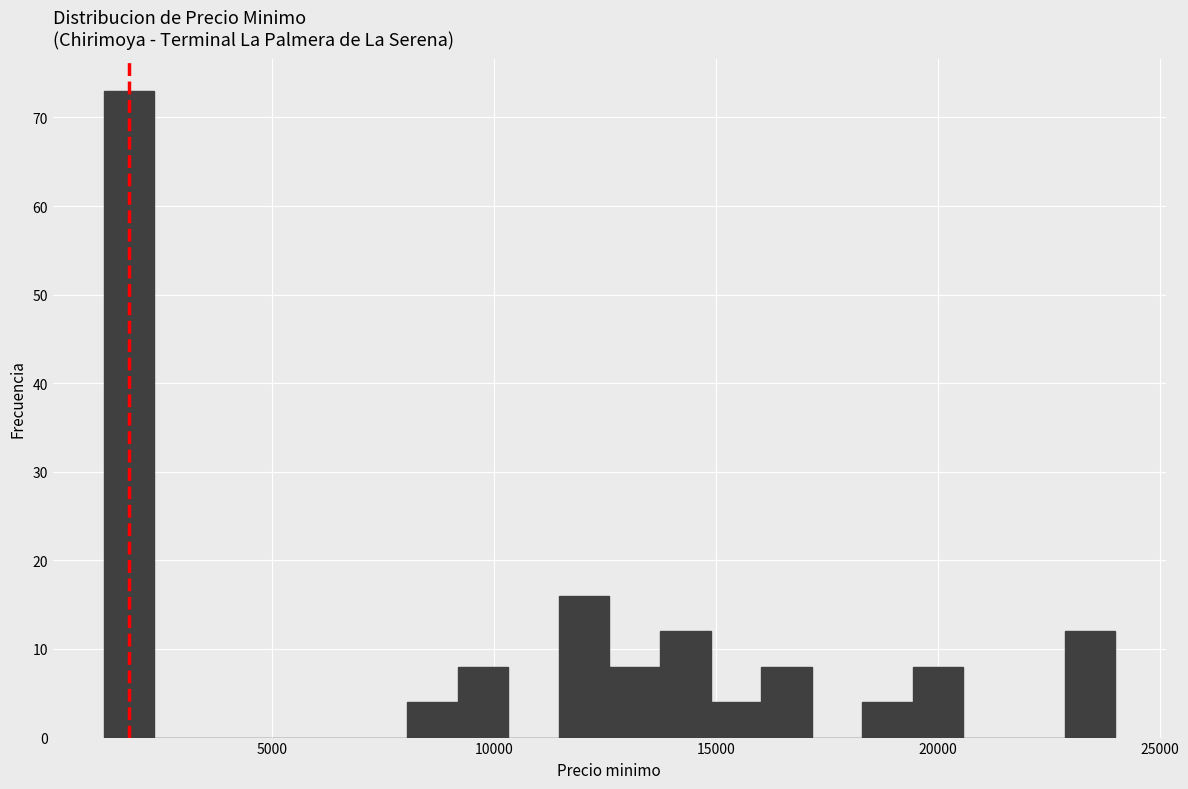

Read against the x-axis, roughly where is the centre of the tallest bar?

2000